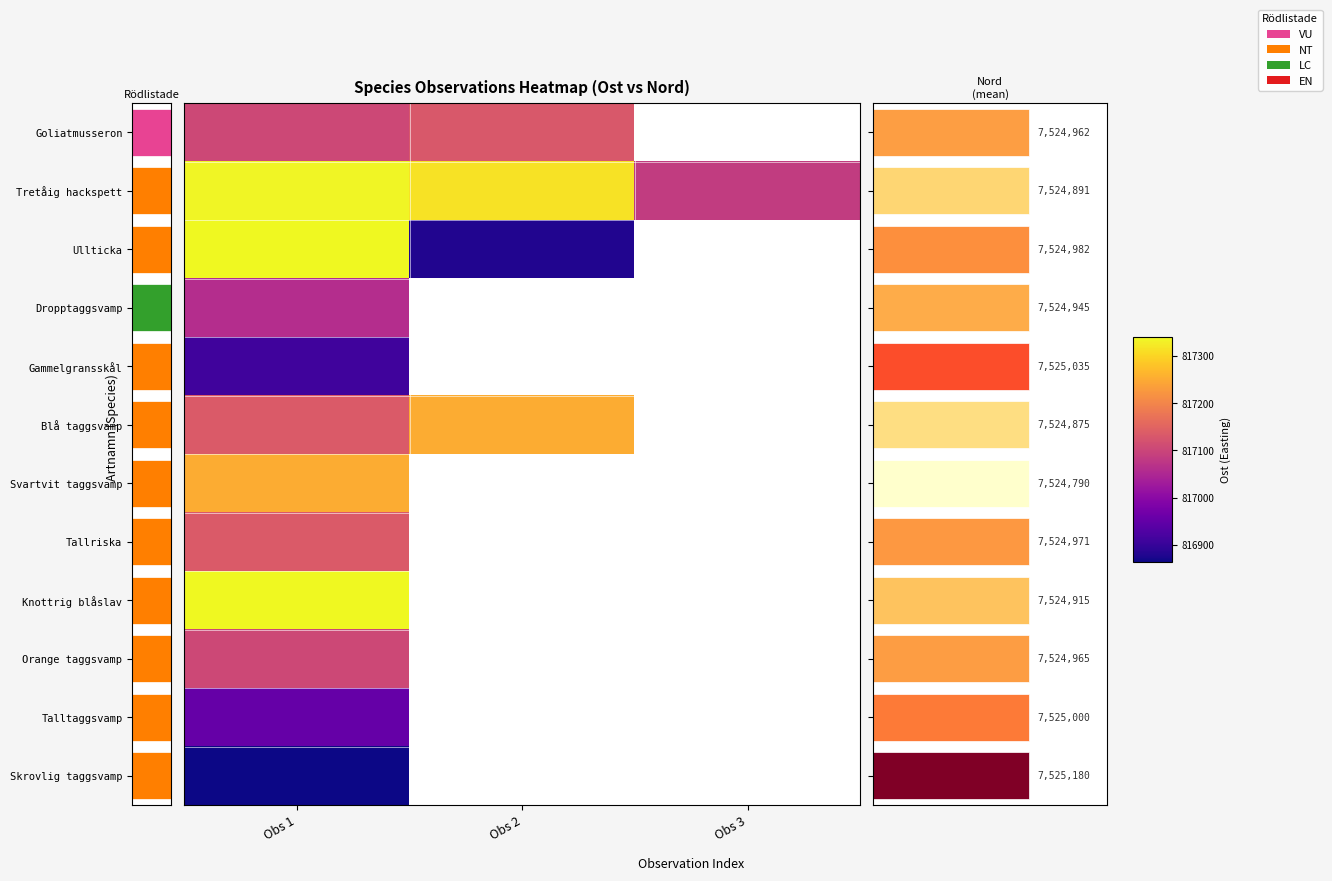

Which category has the lowest value in the Skrovlig taggsvamp series?

Obs 1